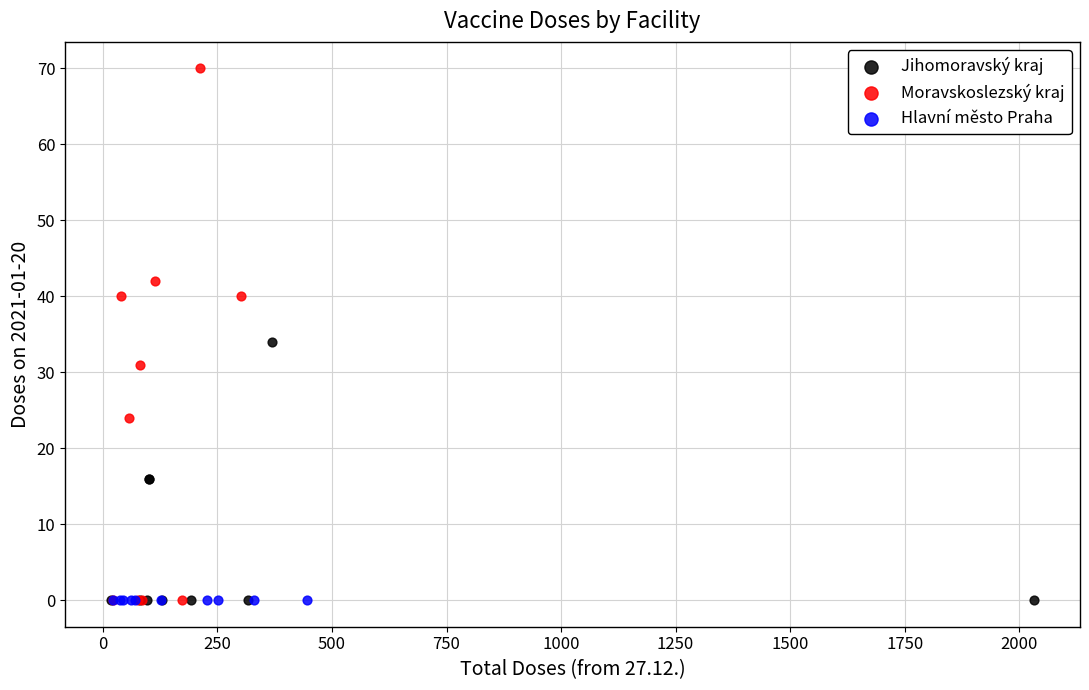

Which series reaches the maximum Y coordinate?

Moravskoslezský kraj